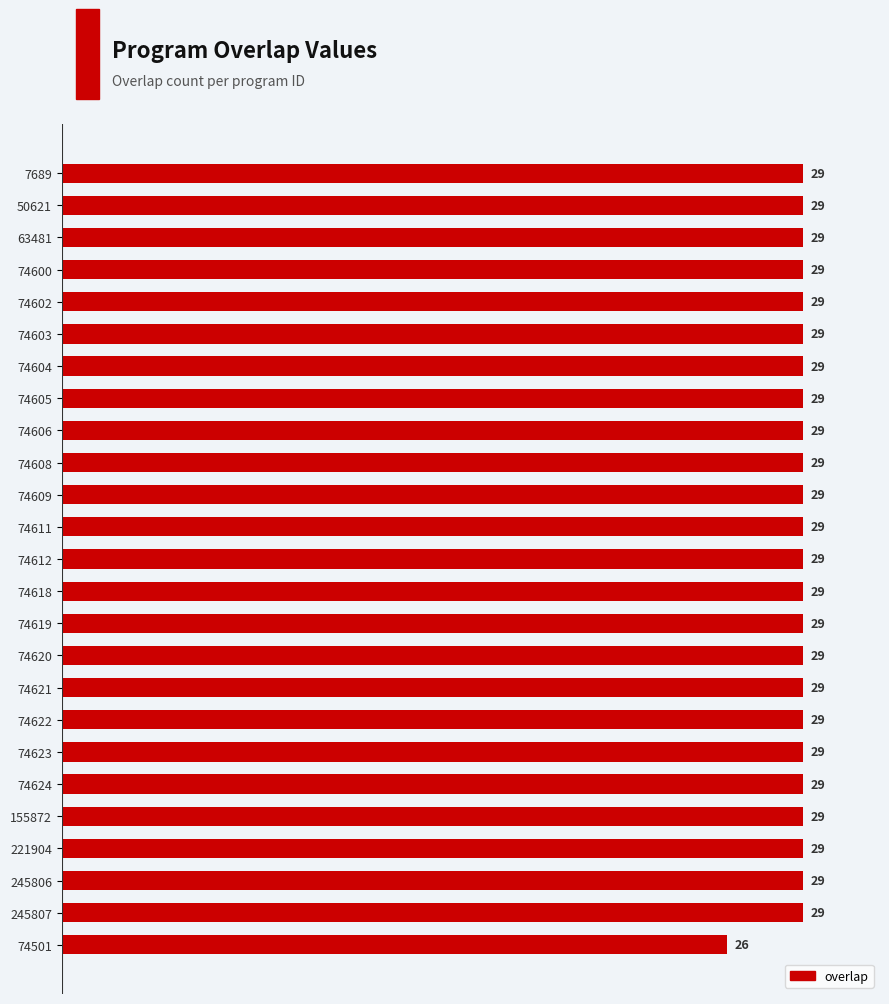

Count the values in the range 29 to 30.

24